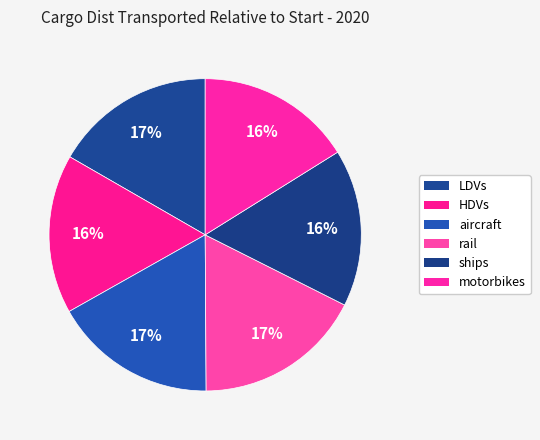

True or false: HDVs accounts for 16% of the total.

True